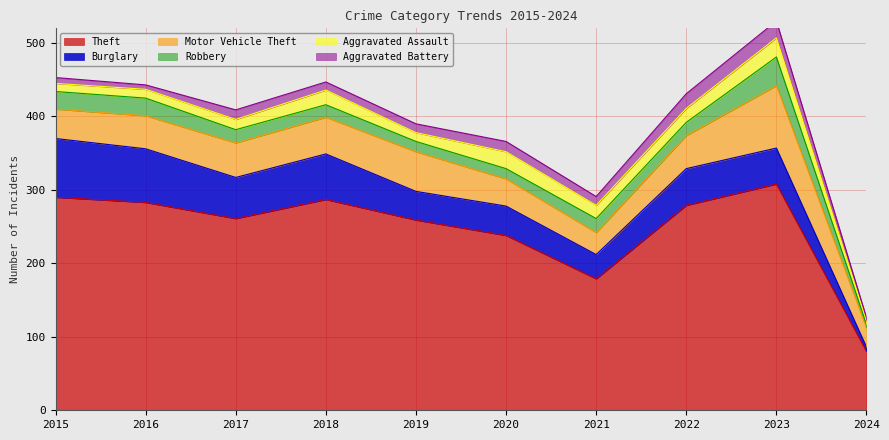

What is the difference between the Theft values at 2020 and 2017?

23